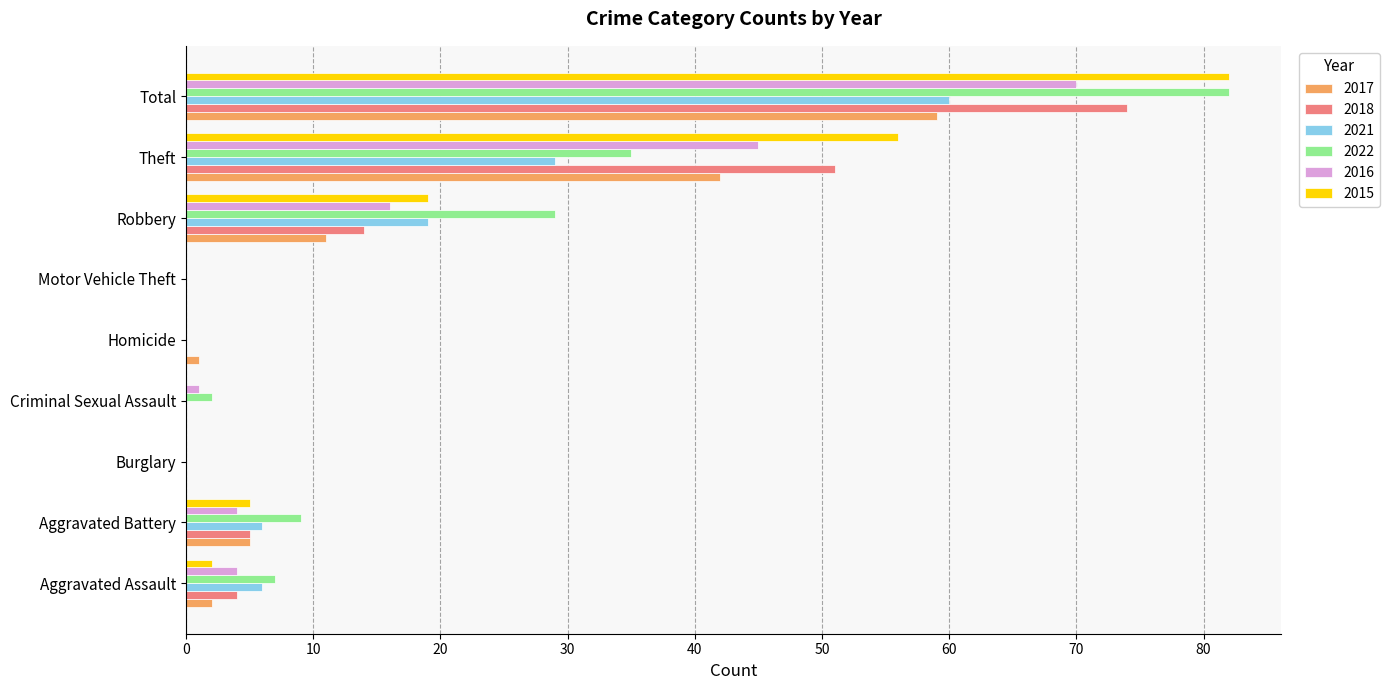

Count the number of data series in this chart.

6